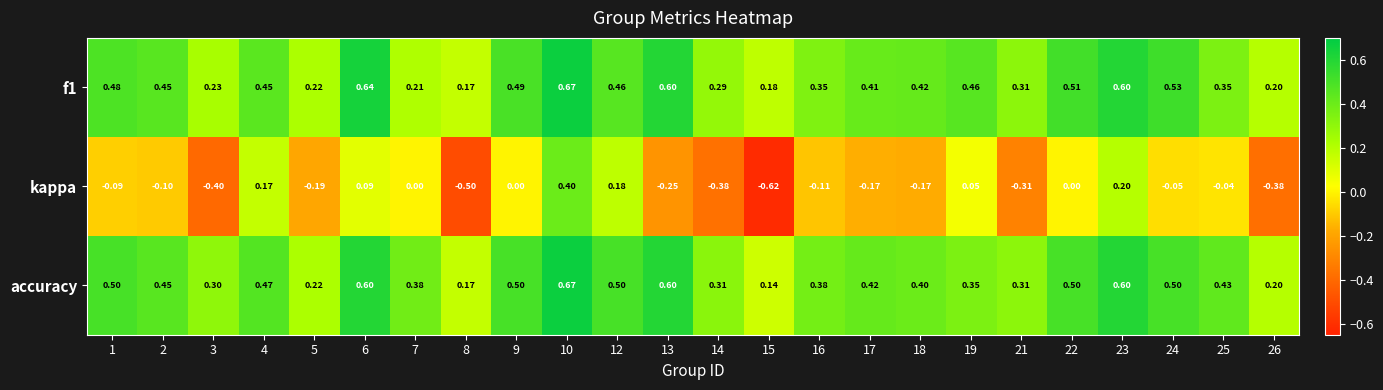

Between 4 and 9, which series saw the biggest shift?

kappa